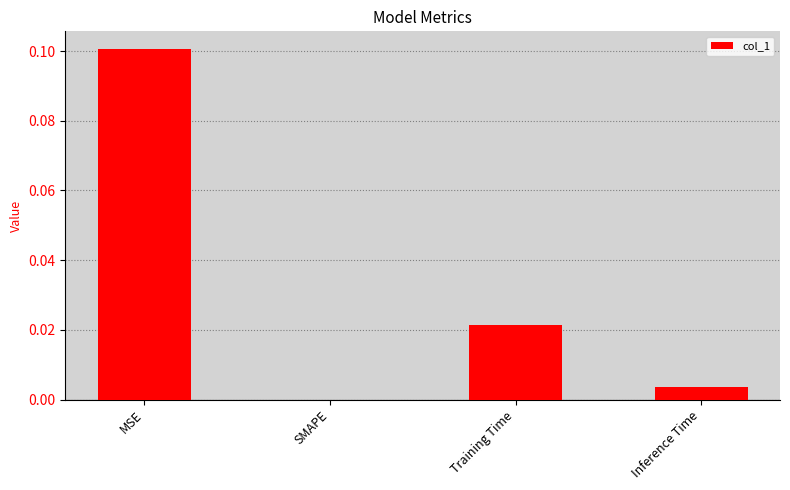

Between MSE and Inference Time, which is larger?

MSE